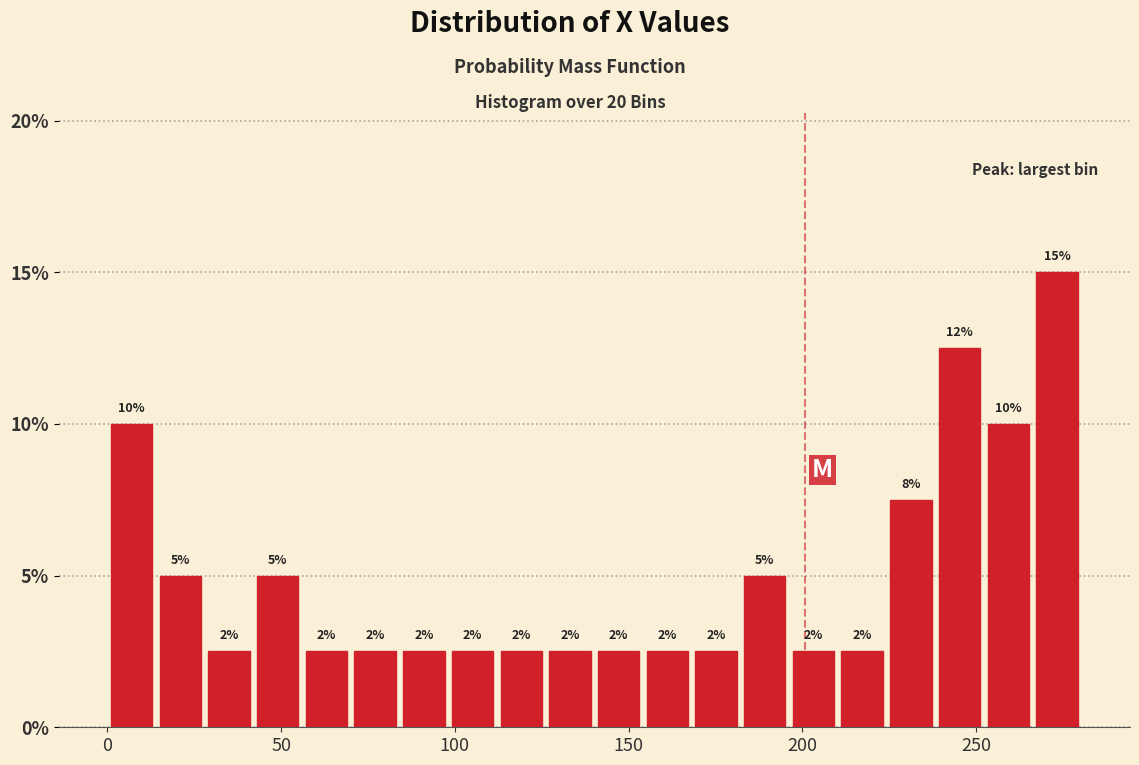

Read against the x-axis, roughly where is the centre of the tallest bar?

275